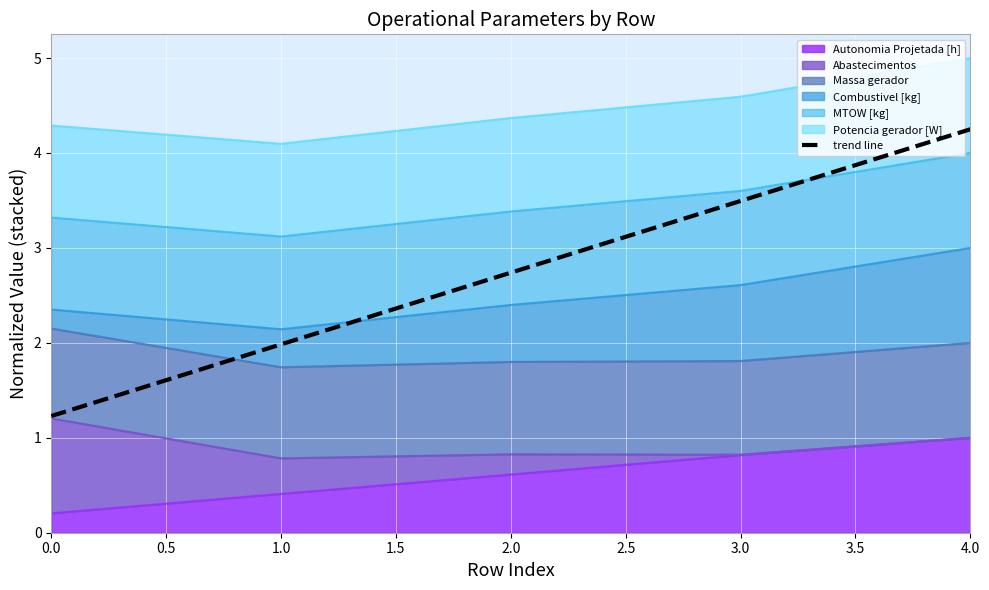

True or false: the data has more than 0 interior local peaks.

False